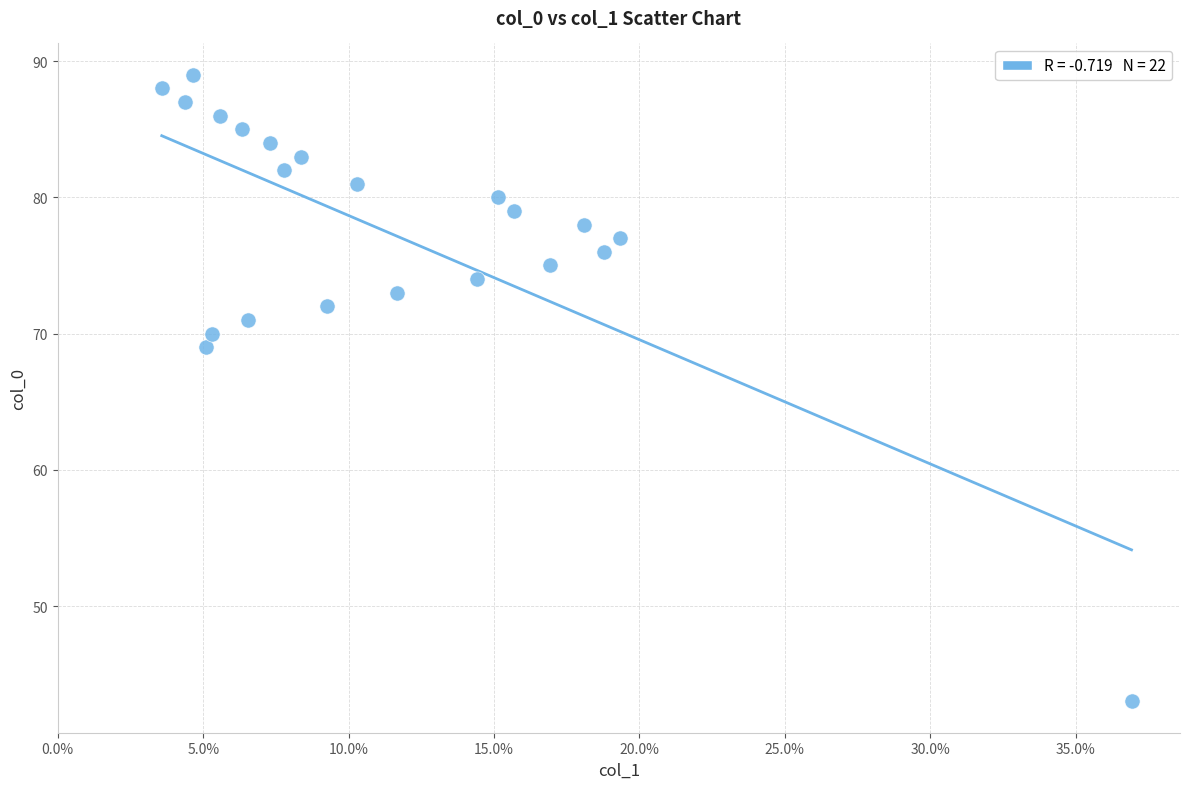

What is the range of Y values (max minus min)?

46